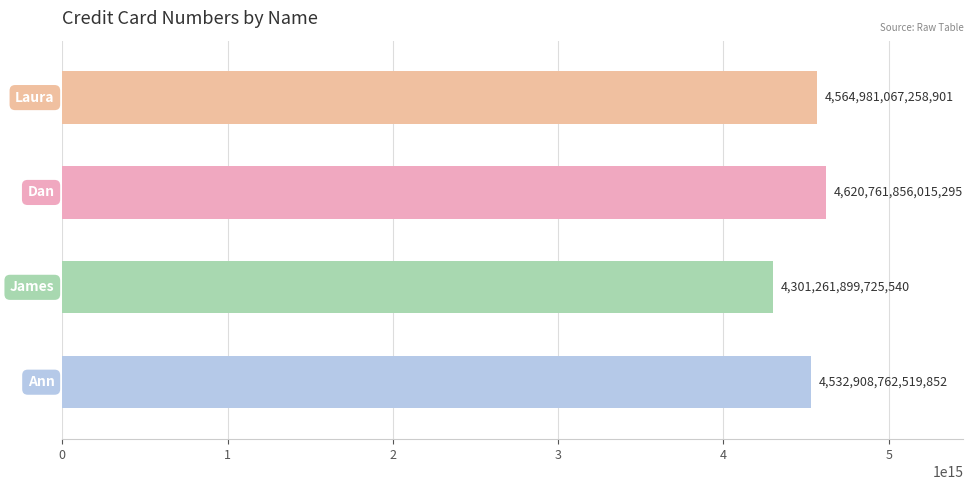

Count the values in the range 4532908762519852 to 4620761856015295.

3